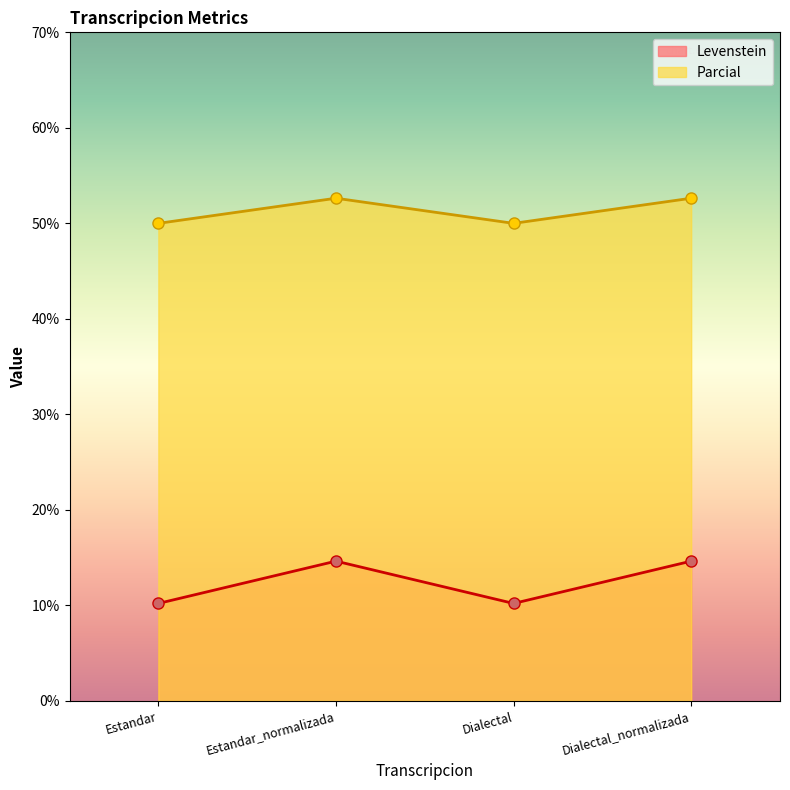

Which series has the largest total across all categories?

Parcial